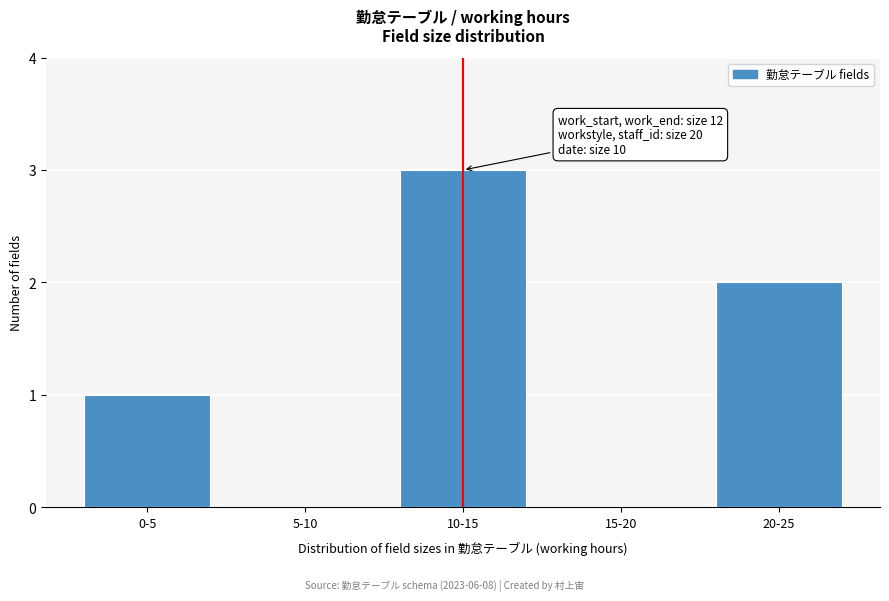

Reading right to left, list all the values displayed in this chart.

20-25=2	15-20=0	10-15=3	5-10=0	0-5=1